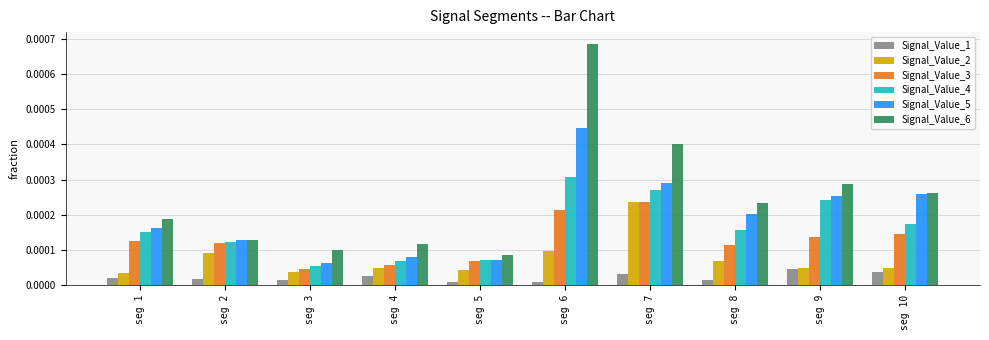

Which label corresponds to the largest value in the chart?

seg 6